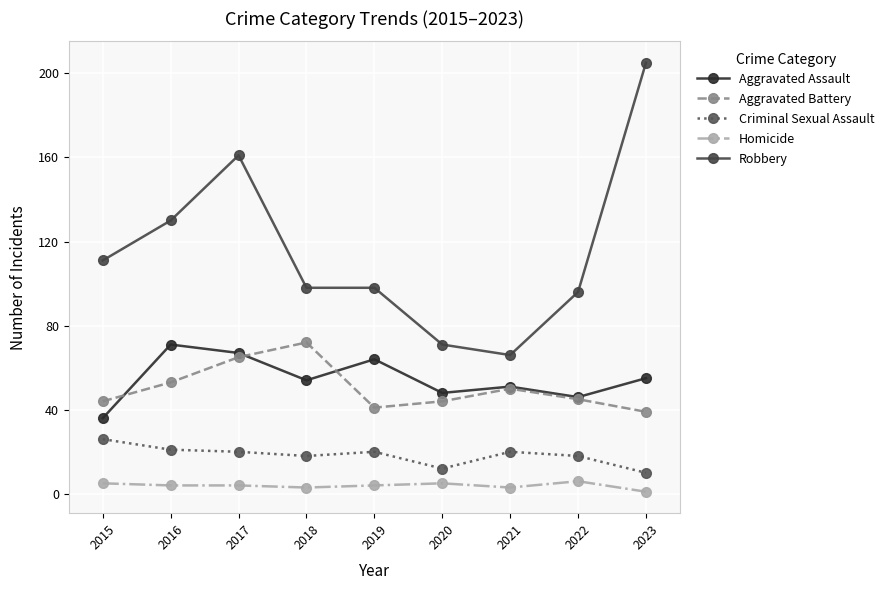

Reading right to left, list all the values displayed in this chart.

Aggravated Assault: 2023=55	2022=46	2021=51	2020=48	2019=64	2018=54	2017=67	2016=71	2015=36
Aggravated Battery: 2023=39	2022=45	2021=50	2020=44	2019=41	2018=72	2017=65	2016=53	2015=44
Criminal Sexual Assault: 2023=10	2022=18	2021=20	2020=12	2019=20	2018=18	2017=20	2016=21	2015=26
Homicide: 2023=1	2022=6	2021=3	2020=5	2019=4	2018=3	2017=4	2016=4	2015=5
Robbery: 2023=205	2022=96	2021=66	2020=71	2019=98	2018=98	2017=161	2016=130	2015=111